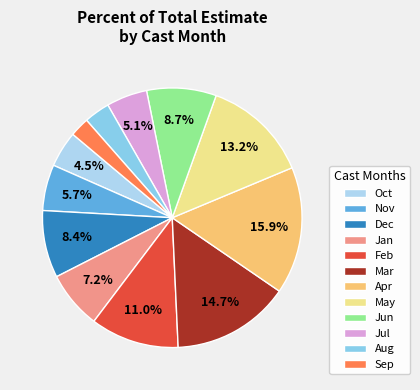

Count the number of slices in the pie.

12